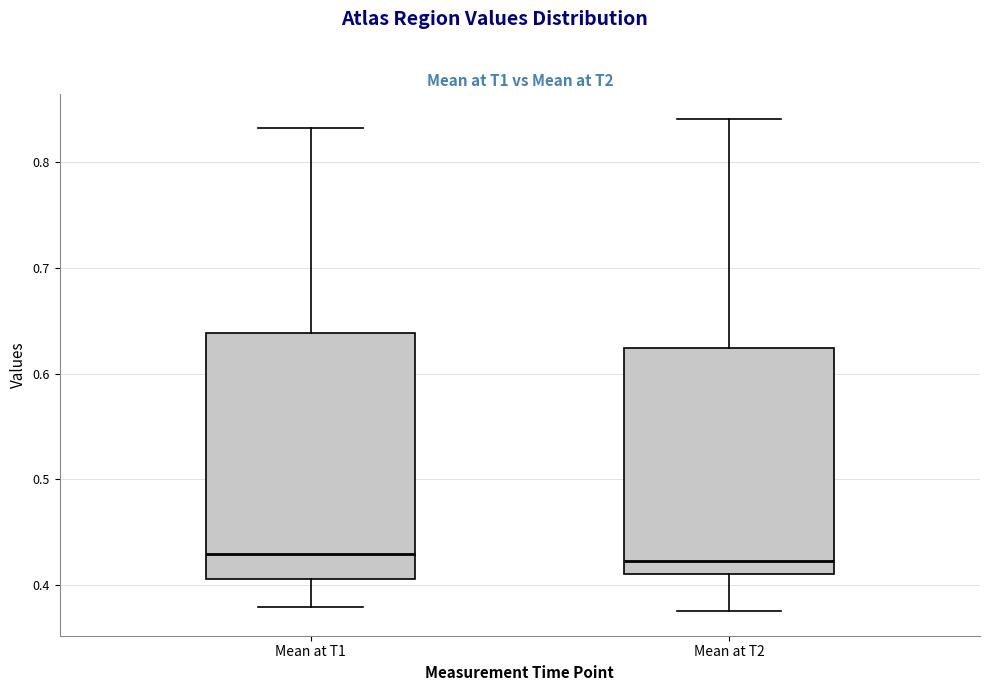

Where is the lower edge of the box for Mean at T1 on the y-axis? The values are not printed on the chart, so give them approximately, as read against the axis.

0.41